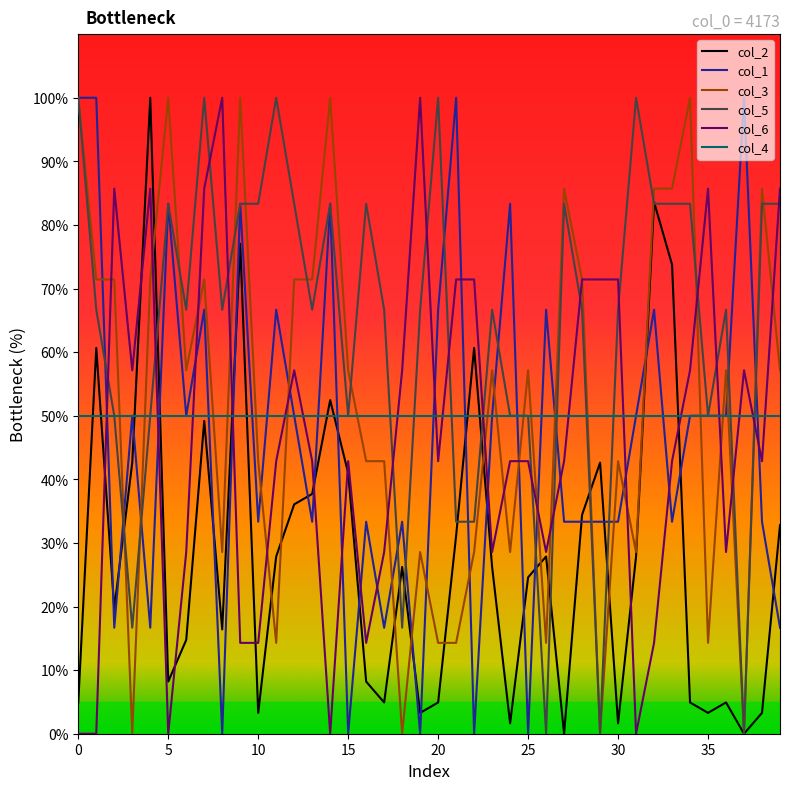

After their last crossing, which series has the higher values: col_1 or col_6?

col_6